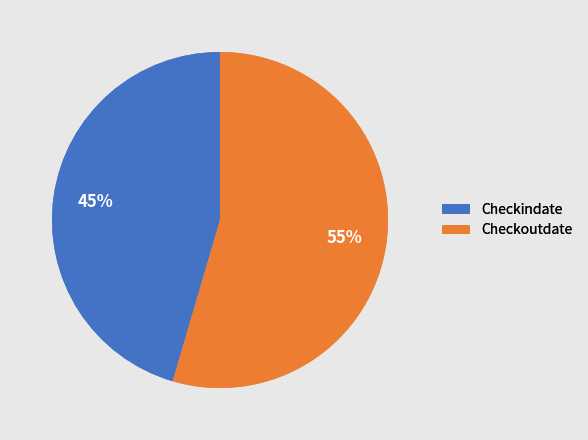

To the nearest percent, what percentage of the pie is Checkoutdate?

55%